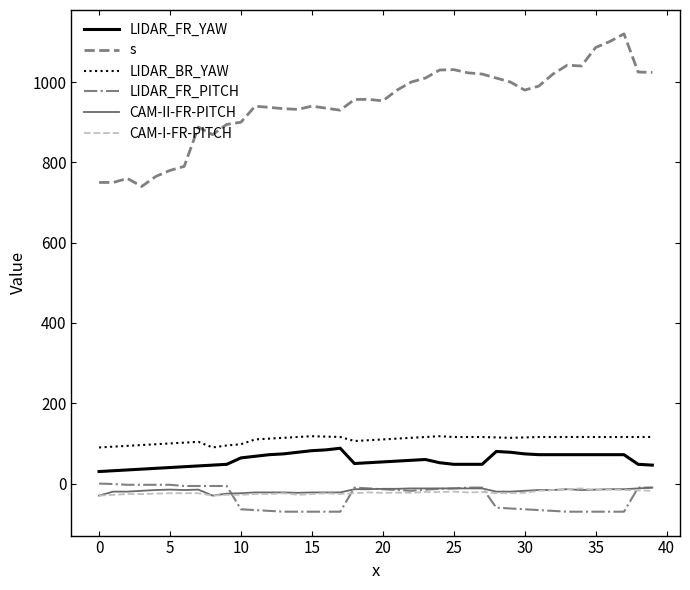

Which series has the largest total across all categories?

s